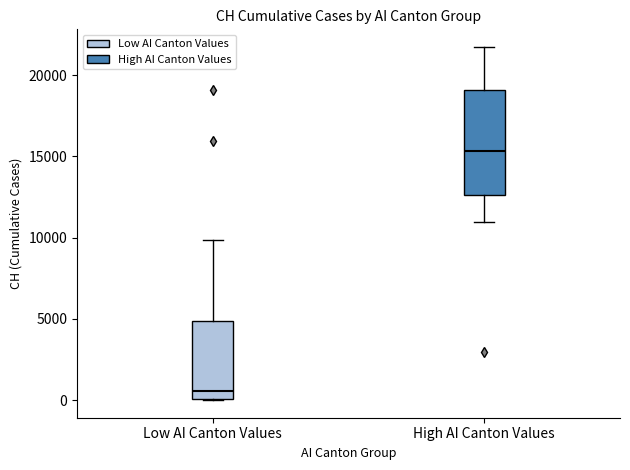

Comparing the boxes themselves (not the whiskers), which one is the tallest?

High AI Canton Values